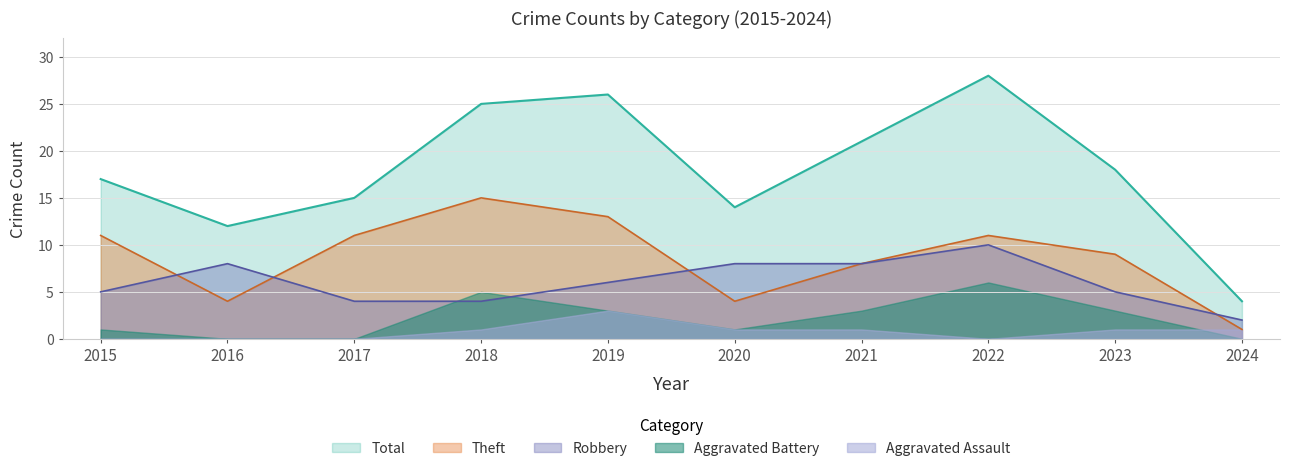

Where is the first local minimum for Total?

2016